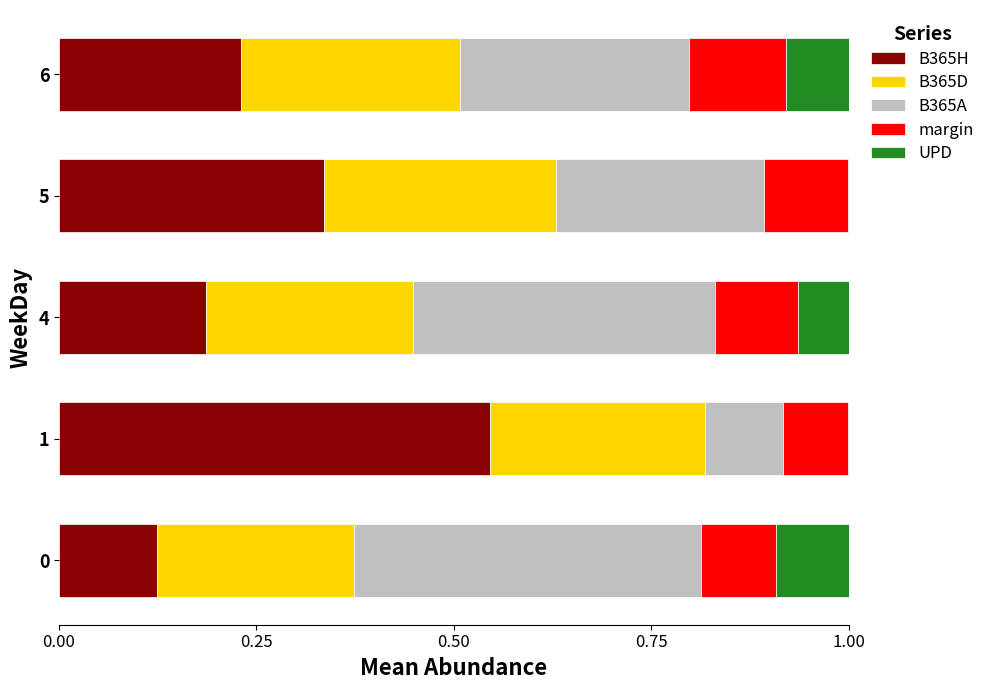

Is it true that B365H equals 0.6 at 5?

False